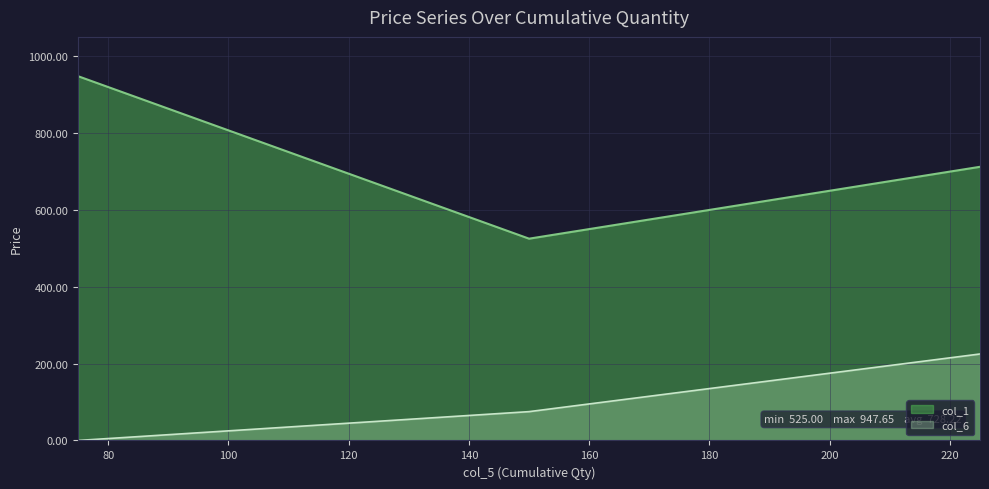

List the labels in order of col_1 value, smallest first.

150, 225, 75